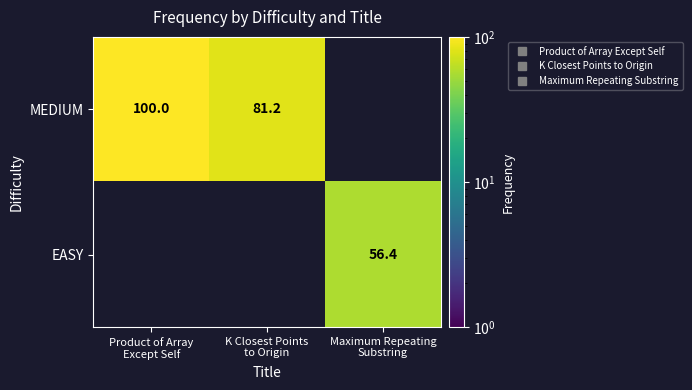

Rank the categories by MEDIUM value from highest to lowest.

Product of Array Except Self, K Closest Points to Origin, Maximum Repeating Substring